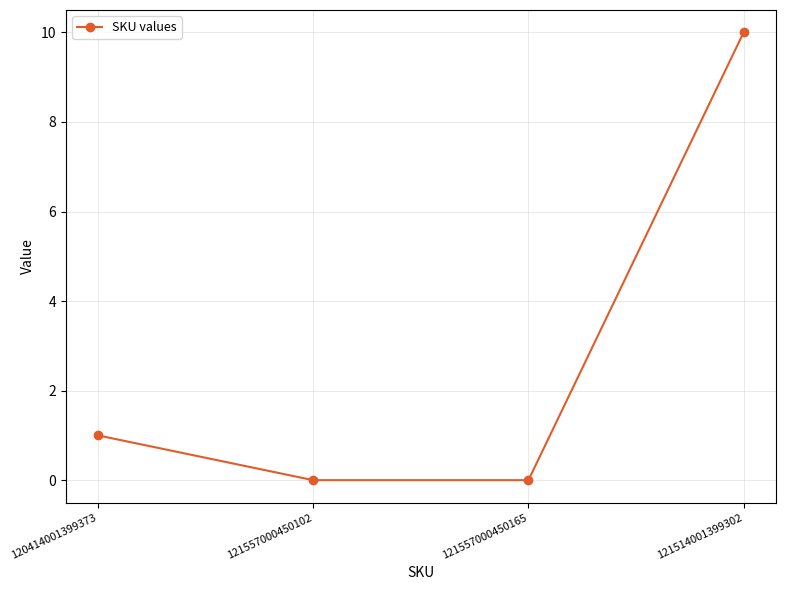

True or false: there are more than 0 points higher than both neighbors.

False